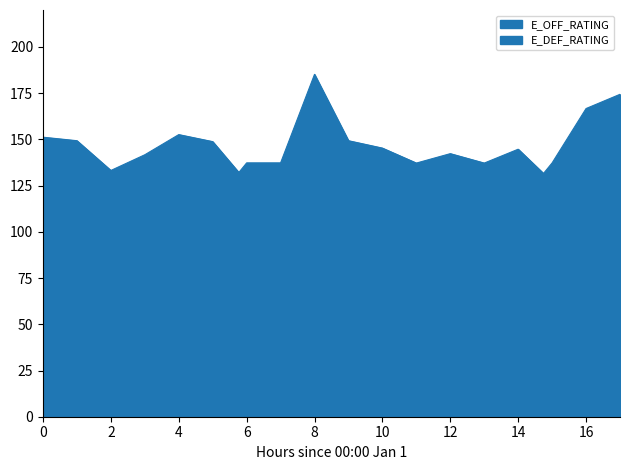

What is the value of the E_OFF_RATING point at the 6th from the left?

148.8